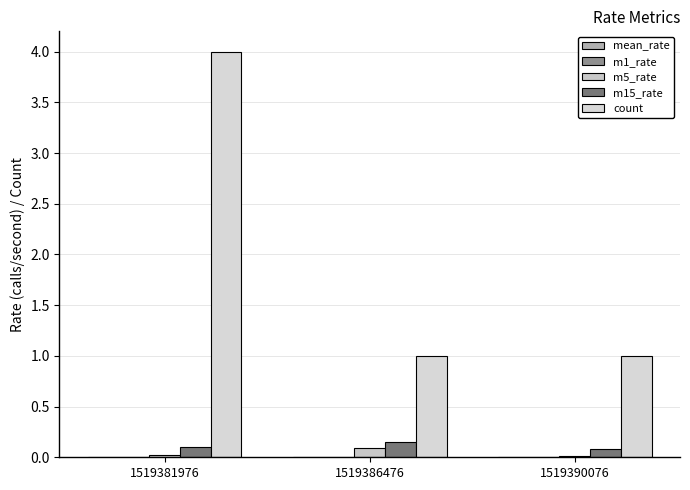

How many data points does each series have?

3